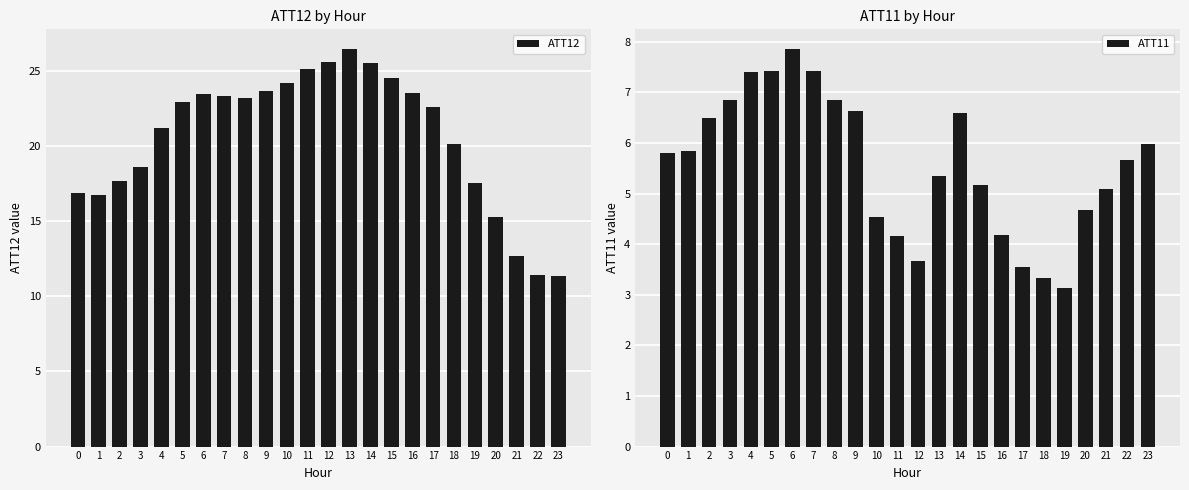

The ATT12 series shows 24.5 at 15. True or false?

True